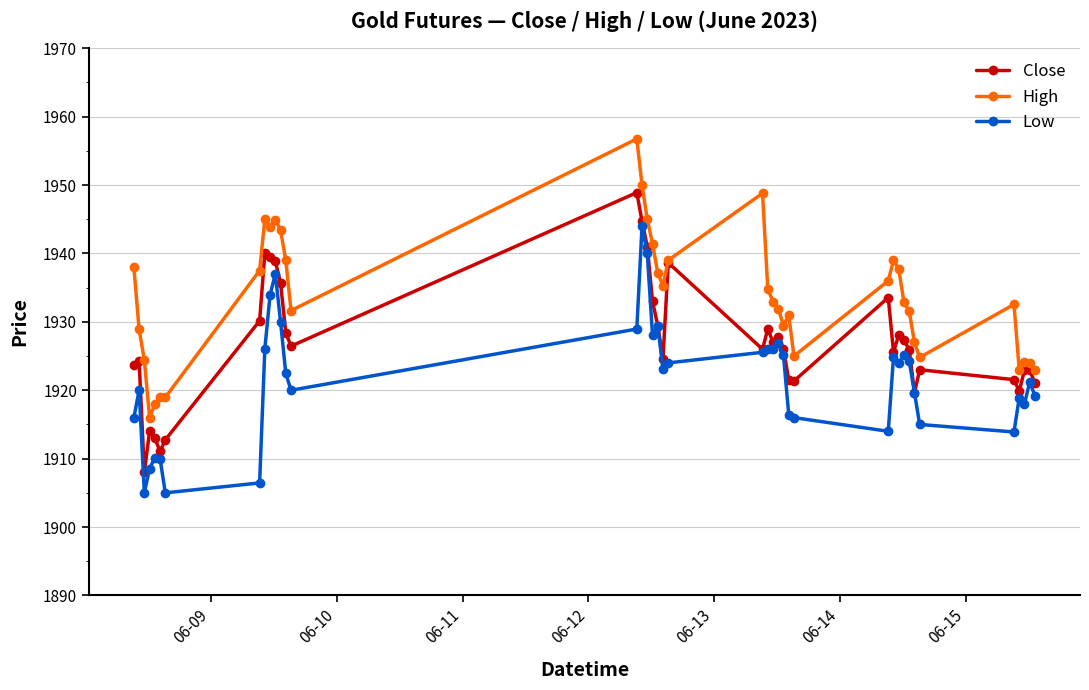

True or false: Low has more than 1 points higher than both neighbors.

True